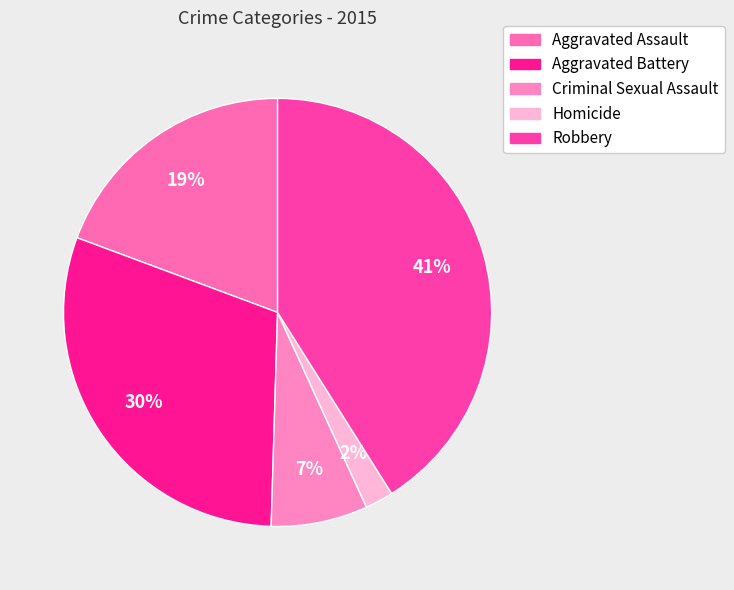

Does Robbery account for over 50% of the chart?

No